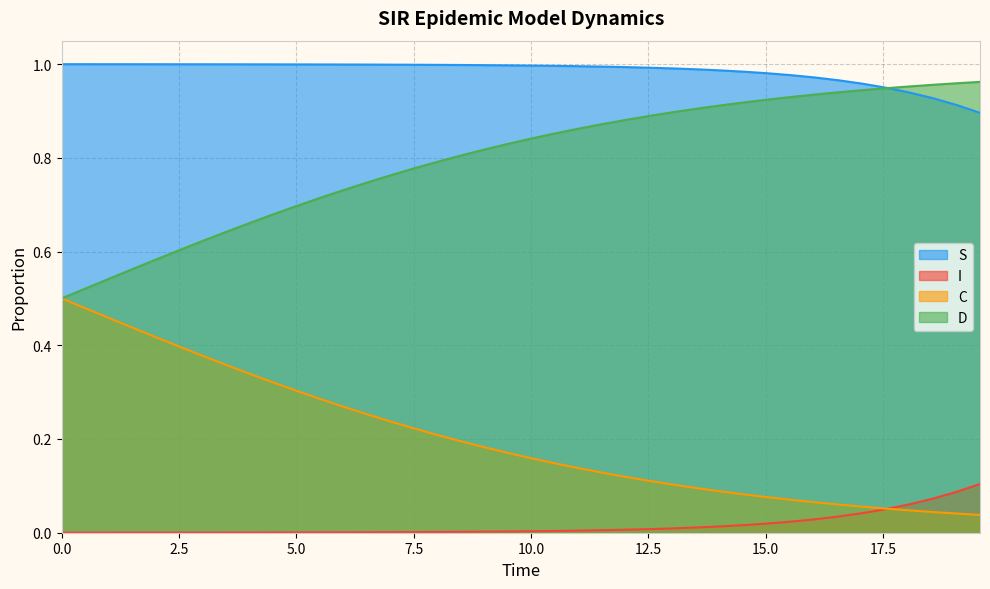

True or false: D and I intersect in this chart.

False